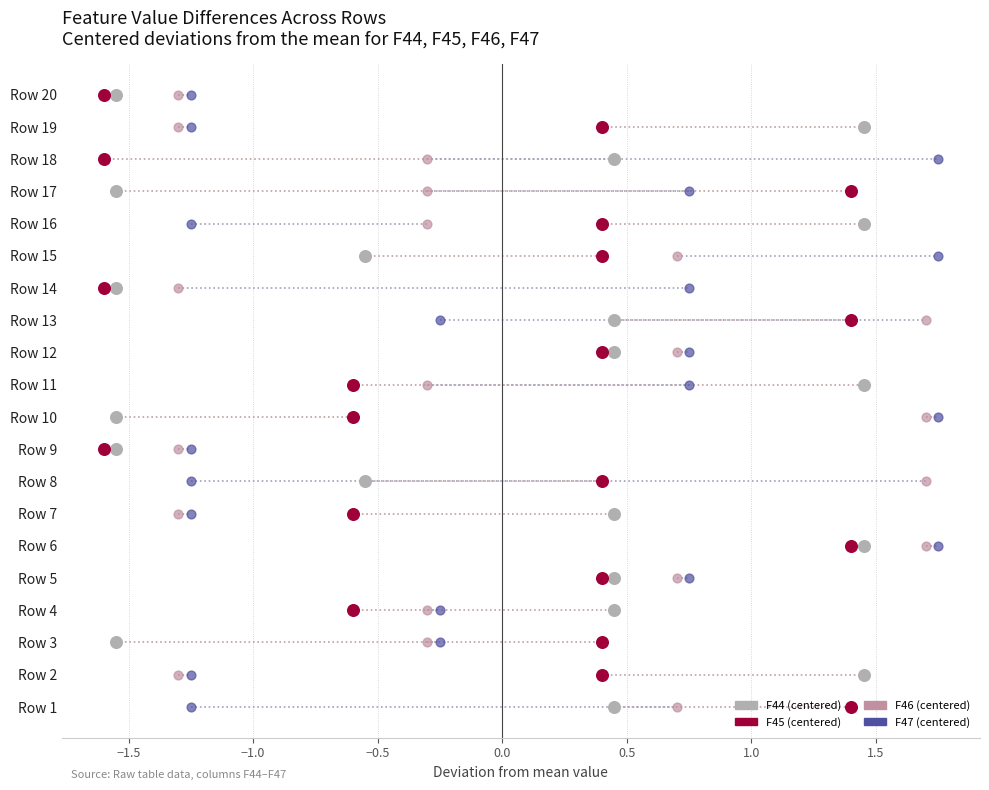

What is the total value across all series at −1.5?

4